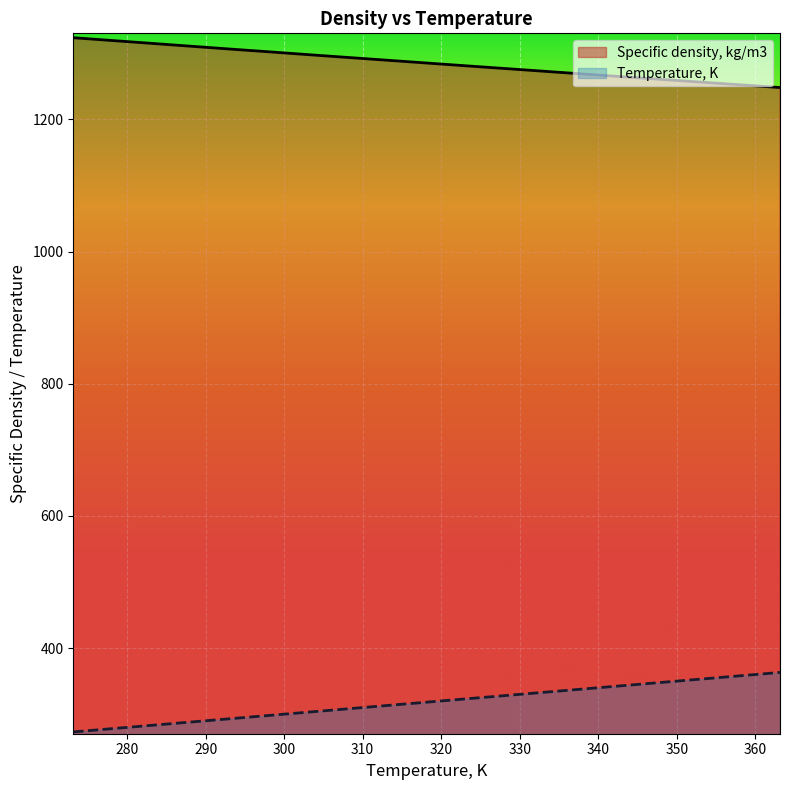

What is the difference between the maximum and minimum values in the Specific density, kg/m3 series?

75.4